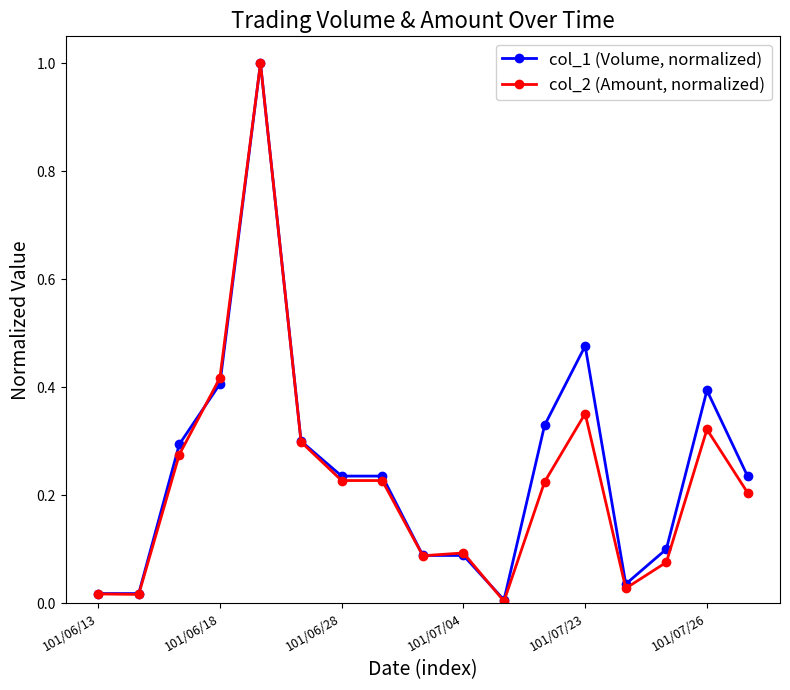

What is the greatest value displayed?

1.0